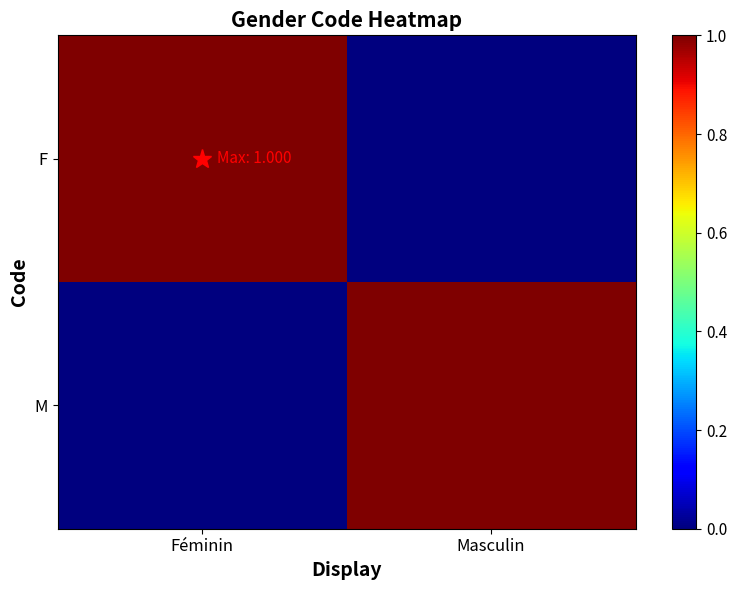

Reading left to right, what are all the values shown in this chart?

F: Féminin=1	Masculin=0
M: Féminin=0	Masculin=1